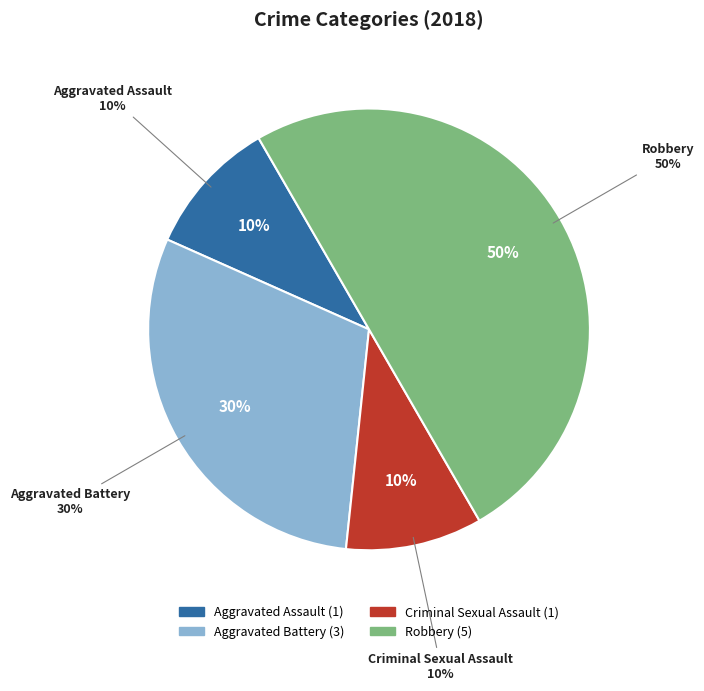

Rank the categories by value from highest to lowest.

Robbery, Aggravated Battery, Aggravated Assault, Criminal Sexual Assault